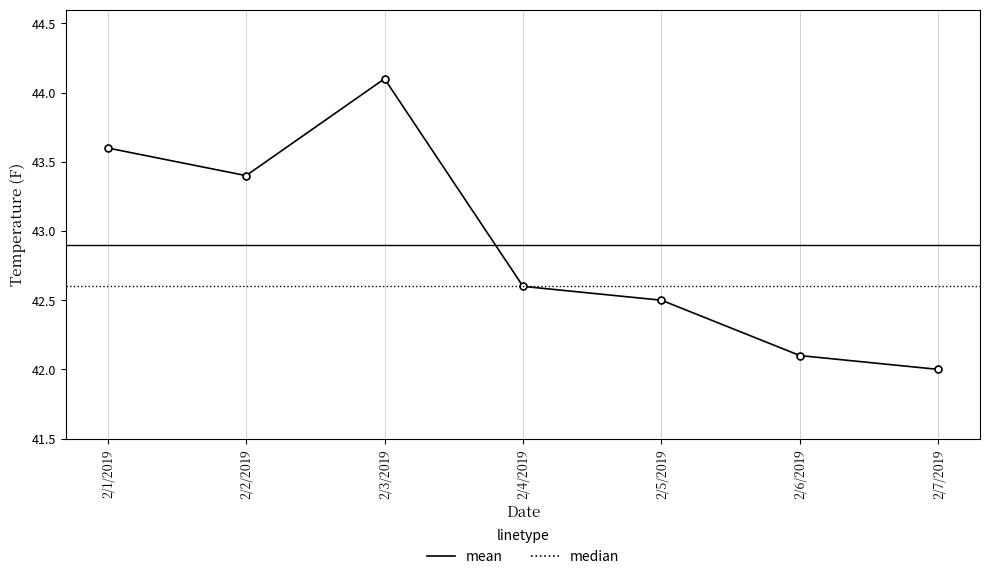

Reading right to left, extract all data points from this chart.

42.0	42.1	42.5	42.6	44.1	43.4	43.6